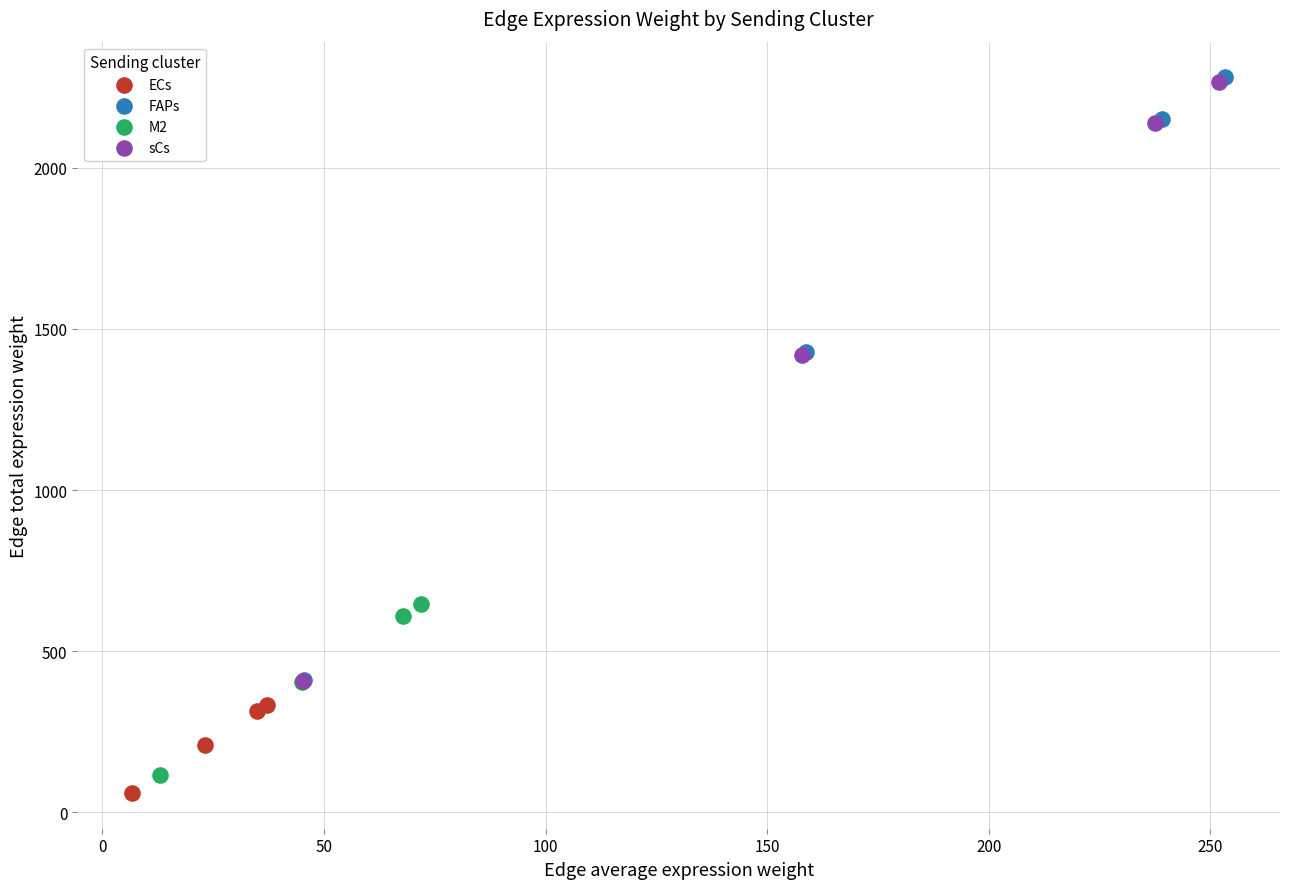

Which series has the widest spread of Y values?

FAPs